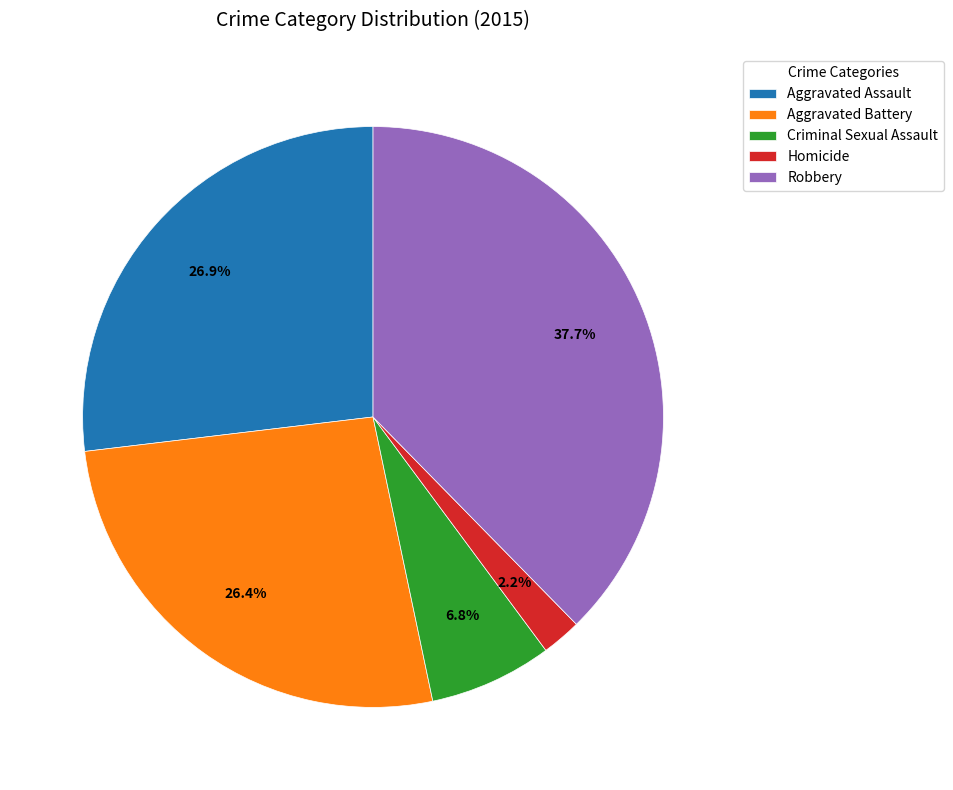

Which slice is the largest?

Robbery